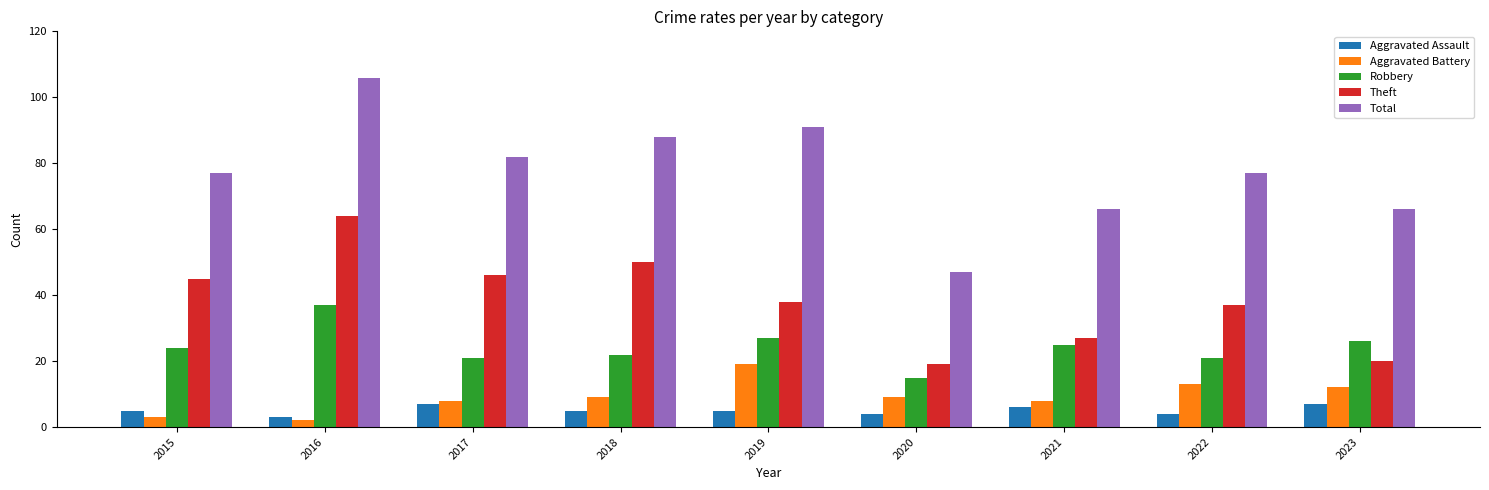

Which series has the largest total across all categories?

Total